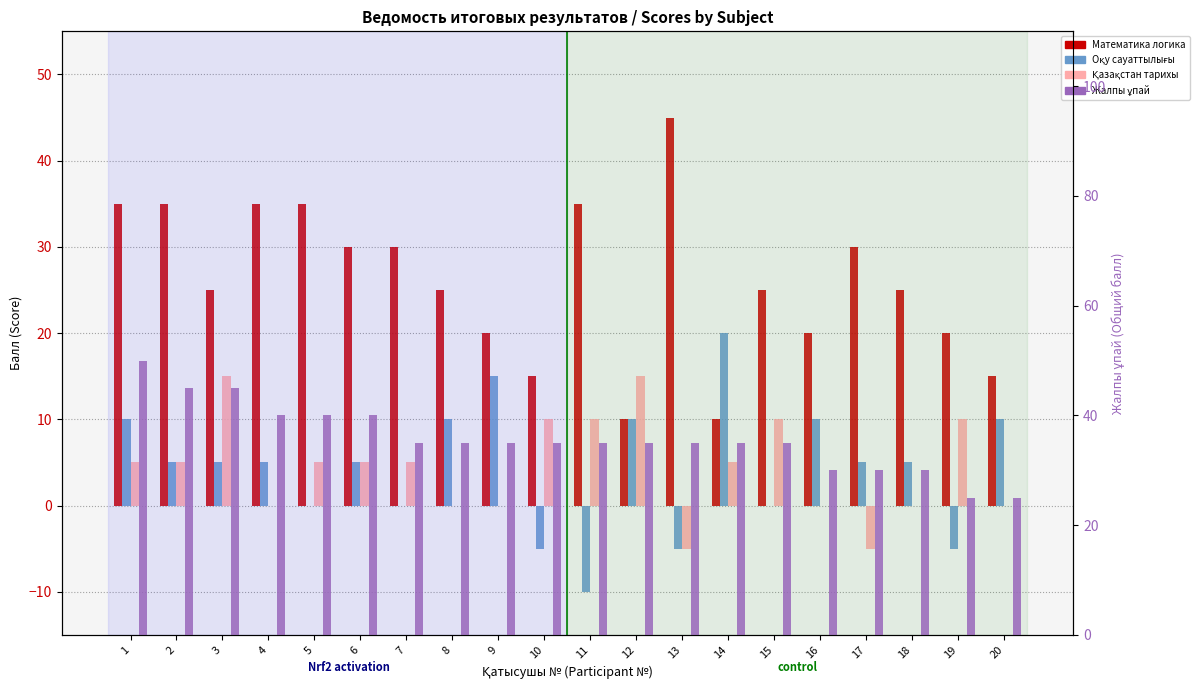

What is the difference between the maximum and second lowest values in the Жалпы ұпай series?

25